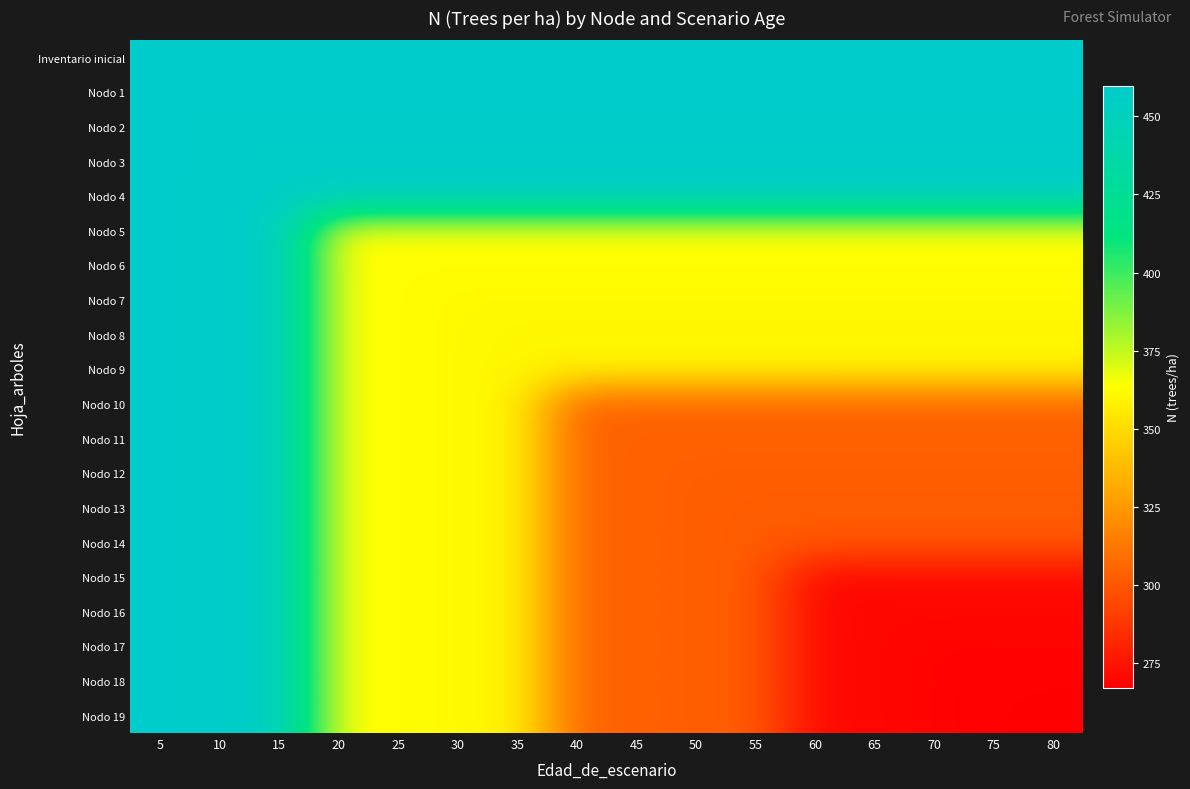

Reading left to right, list all the values displayed in this chart.

Inventario inicial: 5=459.8	10=459.8	15=459.8	20=459.8	25=459.8	30=459.8	35=459.8	40=459.8	45=459.8	50=459.8	55=459.8	60=459.8	65=459.8	70=459.8	75=459.8	80=459.8
Nodo 1: 5=459.8	10=459.8	15=459.8	20=459.8	25=459.8	30=459.8	35=459.8	40=459.8	45=459.8	50=459.8	55=459.8	60=459.8	65=459.8	70=459.8	75=459.8	80=459.8
Nodo 2: 5=459.8	10=458.2	15=458.2	20=458.2	25=458.2	30=458.2	35=458.2	40=458.2	45=458.2	50=458.2	55=458.2	60=458.2	65=458.2	70=458.2	75=458.2	80=458.2
Nodo 3: 5=459.8	10=458.2	15=456.6	20=456.6	25=456.6	30=456.6	35=456.6	40=456.6	45=456.6	50=456.6	55=456.6	60=456.6	65=456.6	70=456.6	75=456.6	80=456.6
Nodo 4: 5=459.8	10=458.2	15=456.6	20=455.1	25=455.1	30=455.1	35=455.1	40=455.1	45=455.1	50=455.1	55=455.1	60=455.1	65=455.1	70=455.1	75=455.1	80=455.1
Nodo 5: 5=459.8	10=458.2	15=456.6	20=364.0	25=364.0	30=364.0	35=364.0	40=364.0	45=364.0	50=364.0	55=364.0	60=364.0	65=364.0	70=364.0	75=364.0	80=364.0
Nodo 6: 5=459.8	10=458.2	15=456.6	20=364.0	25=362.8	30=362.8	35=362.8	40=362.8	45=362.8	50=362.8	55=362.8	60=362.8	65=362.8	70=362.8	75=362.8	80=362.8
Nodo 7: 5=459.8	10=458.2	15=456.6	20=364.0	25=362.8	30=361.5	35=361.5	40=361.5	45=361.5	50=361.5	55=361.5	60=361.5	65=361.5	70=361.5	75=361.5	80=361.5
Nodo 8: 5=459.8	10=458.2	15=456.6	20=364.0	25=362.8	30=361.5	35=360.3	40=360.3	45=360.3	50=360.3	55=360.3	60=360.3	65=360.3	70=360.3	75=360.3	80=360.3
Nodo 9: 5=459.8	10=458.2	15=456.6	20=364.0	25=362.8	30=361.5	35=360.3	40=359.1	45=359.1	50=359.1	55=359.1	60=359.1	65=359.1	70=359.1	75=359.1	80=359.1
Nodo 10: 5=459.8	10=458.2	15=456.6	20=364.0	25=362.8	30=361.5	35=360.3	40=305.2	45=305.2	50=305.2	55=305.2	60=305.2	65=305.2	70=305.2	75=305.2	80=305.2
Nodo 11: 5=459.8	10=458.2	15=456.6	20=364.0	25=362.8	30=361.5	35=360.3	40=305.2	45=304.1	50=304.1	55=304.1	60=304.1	65=304.1	70=304.1	75=304.1	80=304.1
Nodo 12: 5=459.8	10=458.2	15=456.6	20=364.0	25=362.8	30=361.5	35=360.3	40=305.2	45=304.1	50=303.1	55=303.1	60=303.1	65=303.1	70=303.1	75=303.1	80=303.1
Nodo 13: 5=459.8	10=458.2	15=456.6	20=364.0	25=362.8	30=361.5	35=360.3	40=305.2	45=304.1	50=303.1	55=302.1	60=302.1	65=302.1	70=302.1	75=302.1	80=302.1
Nodo 14: 5=459.8	10=458.2	15=456.6	20=364.0	25=362.8	30=361.5	35=360.3	40=305.2	45=304.1	50=303.1	55=302.1	60=301.0	65=301.0	70=301.0	75=301.0	80=301.0
Nodo 15: 5=459.8	10=458.2	15=456.6	20=364.0	25=362.8	30=361.5	35=360.3	40=305.2	45=304.1	50=303.1	55=302.1	60=270.9	65=270.9	70=270.9	75=270.9	80=270.9
Nodo 16: 5=459.8	10=458.2	15=456.6	20=364.0	25=362.8	30=361.5	35=360.3	40=305.2	45=304.1	50=303.1	55=302.1	60=270.9	65=270.0	70=270.0	75=270.0	80=270.0
Nodo 17: 5=459.8	10=458.2	15=456.6	20=364.0	25=362.8	30=361.5	35=360.3	40=305.2	45=304.1	50=303.1	55=302.1	60=270.9	65=270.0	70=269.0	75=269.0	80=269.0
Nodo 18: 5=459.8	10=458.2	15=456.6	20=364.0	25=362.8	30=361.5	35=360.3	40=305.2	45=304.1	50=303.1	55=302.1	60=270.9	65=270.0	70=269.0	75=268.1	80=268.1
Nodo 19: 5=459.8	10=458.2	15=456.6	20=364.0	25=362.8	30=361.5	35=360.3	40=305.2	45=304.1	50=303.1	55=302.1	60=270.9	65=270.0	70=269.0	75=268.1	80=267.2